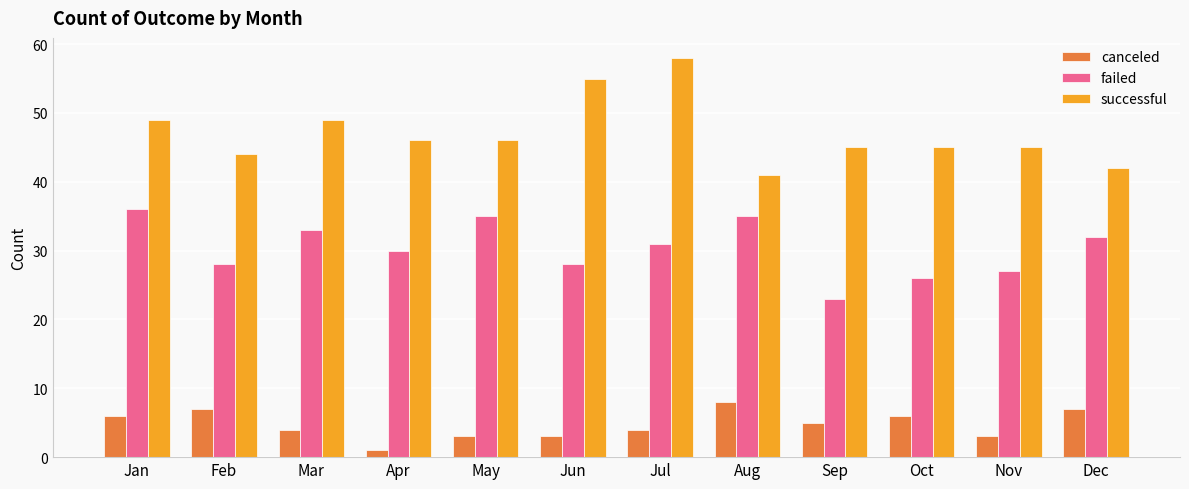

What are all the series names shown in the legend?

canceled, failed, successful